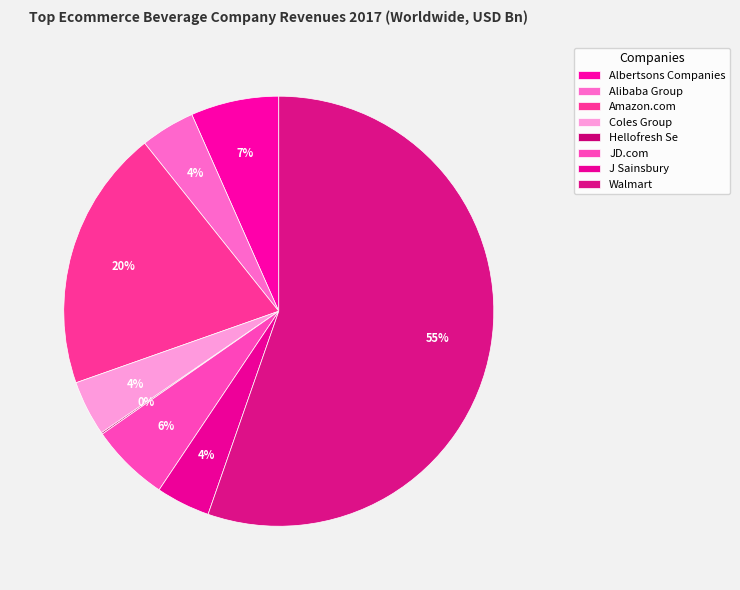

Between Albertsons Companies and Alibaba Group, which is larger?

Albertsons Companies